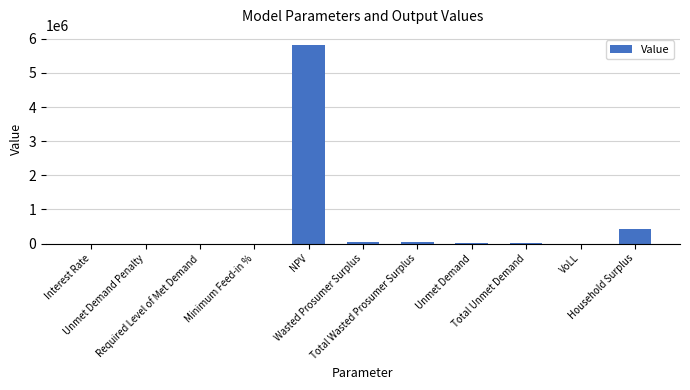

What is the maximum value shown in the chart?

5821811.5